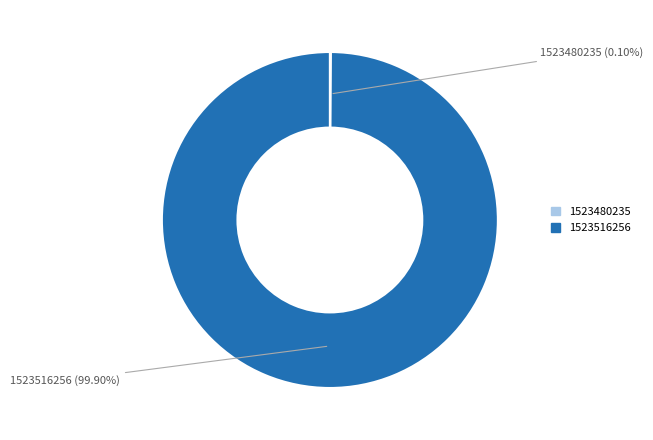

To the nearest percent, what percentage of the pie is 1523516256?

100%